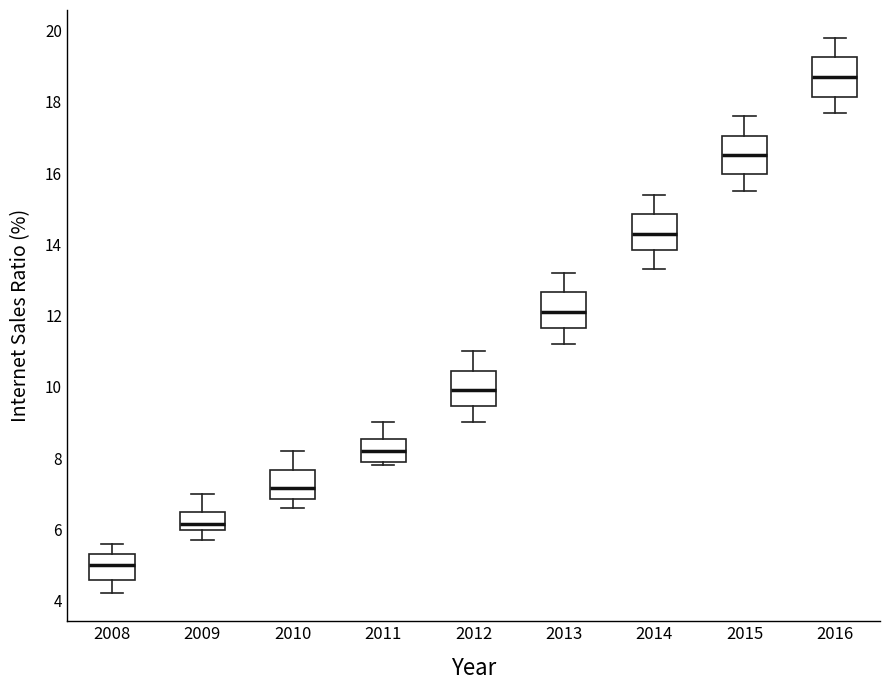

Reading left to right, read every box against the y-axis: the position of its median line, the range the box covers, and the ends of its whiskers. The values are not printed on the chart, so give them approximately, as read against the axis.

2008: median 5.0, box 4.6 to 5.4, whiskers 4.2 to 5.6
2009: median 6.2, box 6.0 to 6.4, whiskers 5.8 to 7.0
2010: median 7.2, box 6.8 to 7.6, whiskers 6.6 to 8.2
2011: median 8.2, box 8.0 to 8.6, whiskers 7.8 to 9.0
2012: median 10.0, box 9.4 to 10.4, whiskers 9.0 to 11.0
2013: median 12.2, box 11.6 to 12.6, whiskers 11.2 to 13.2
2014: median 14.4, box 13.8 to 14.8, whiskers 13.4 to 15.4
2015: median 16.6, box 16.0 to 17.0, whiskers 15.6 to 17.6
2016: median 18.8, box 18.2 to 19.2, whiskers 17.8 to 19.8